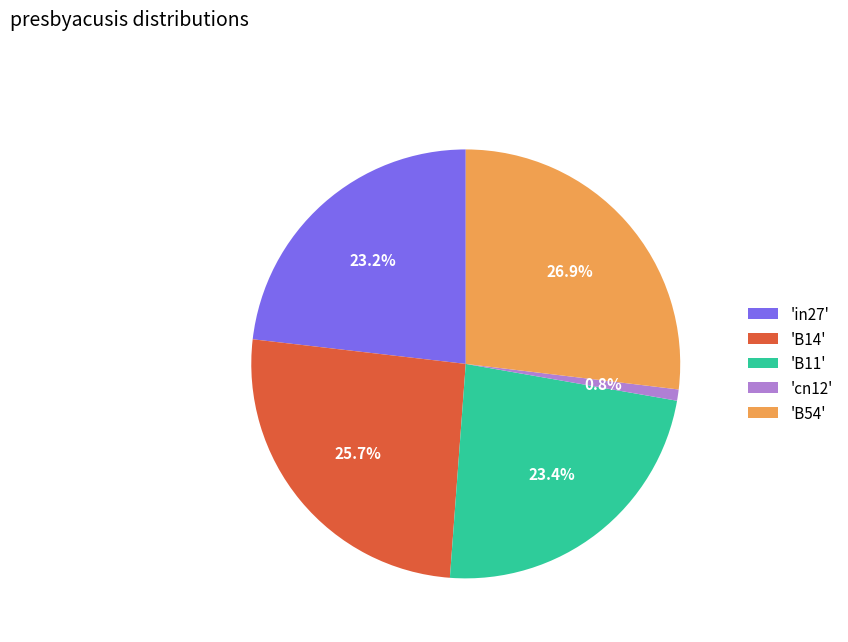

How many segments does this pie chart have?

5